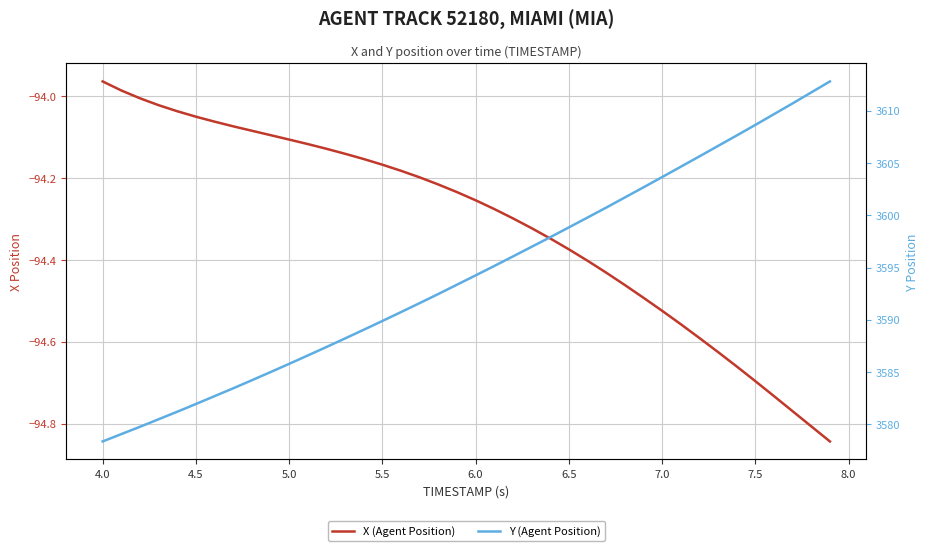

True or false: Y (Agent Position) and X (Agent Position) intersect in this chart.

False